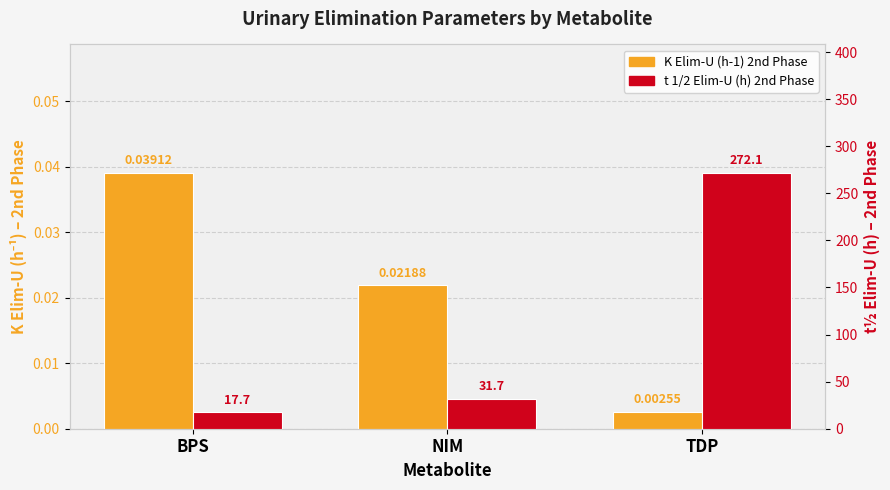

Are the bars horizontal?

No